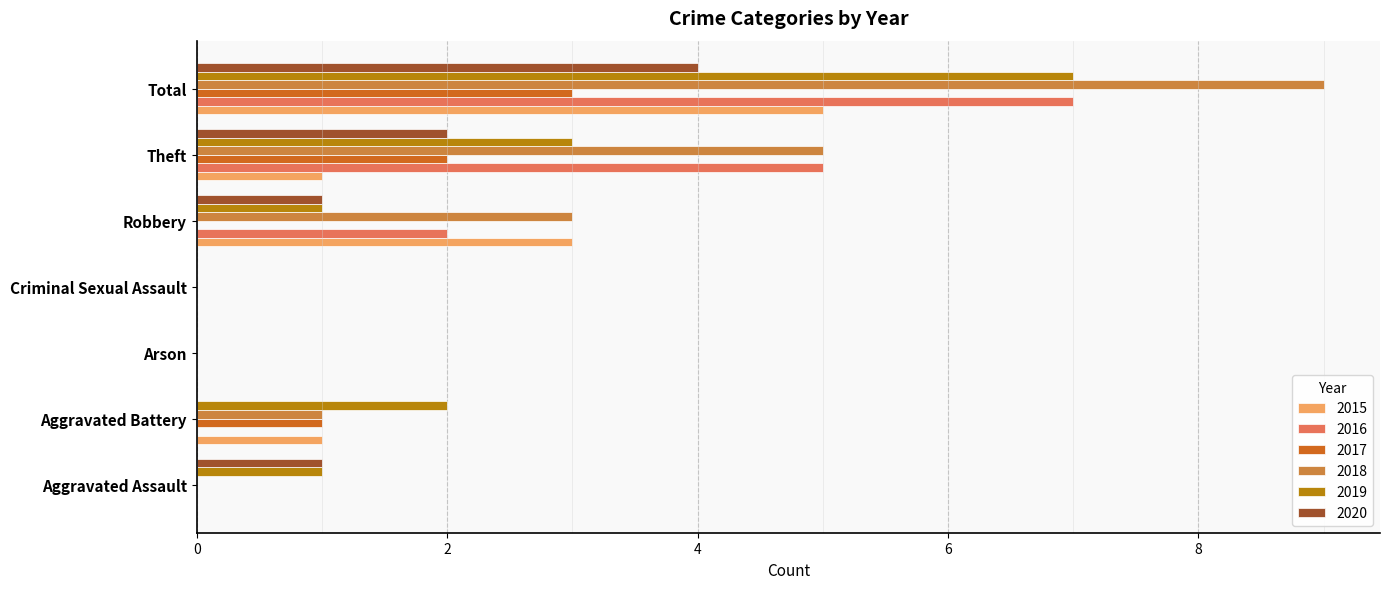

Which series has the largest total across all categories?

2018